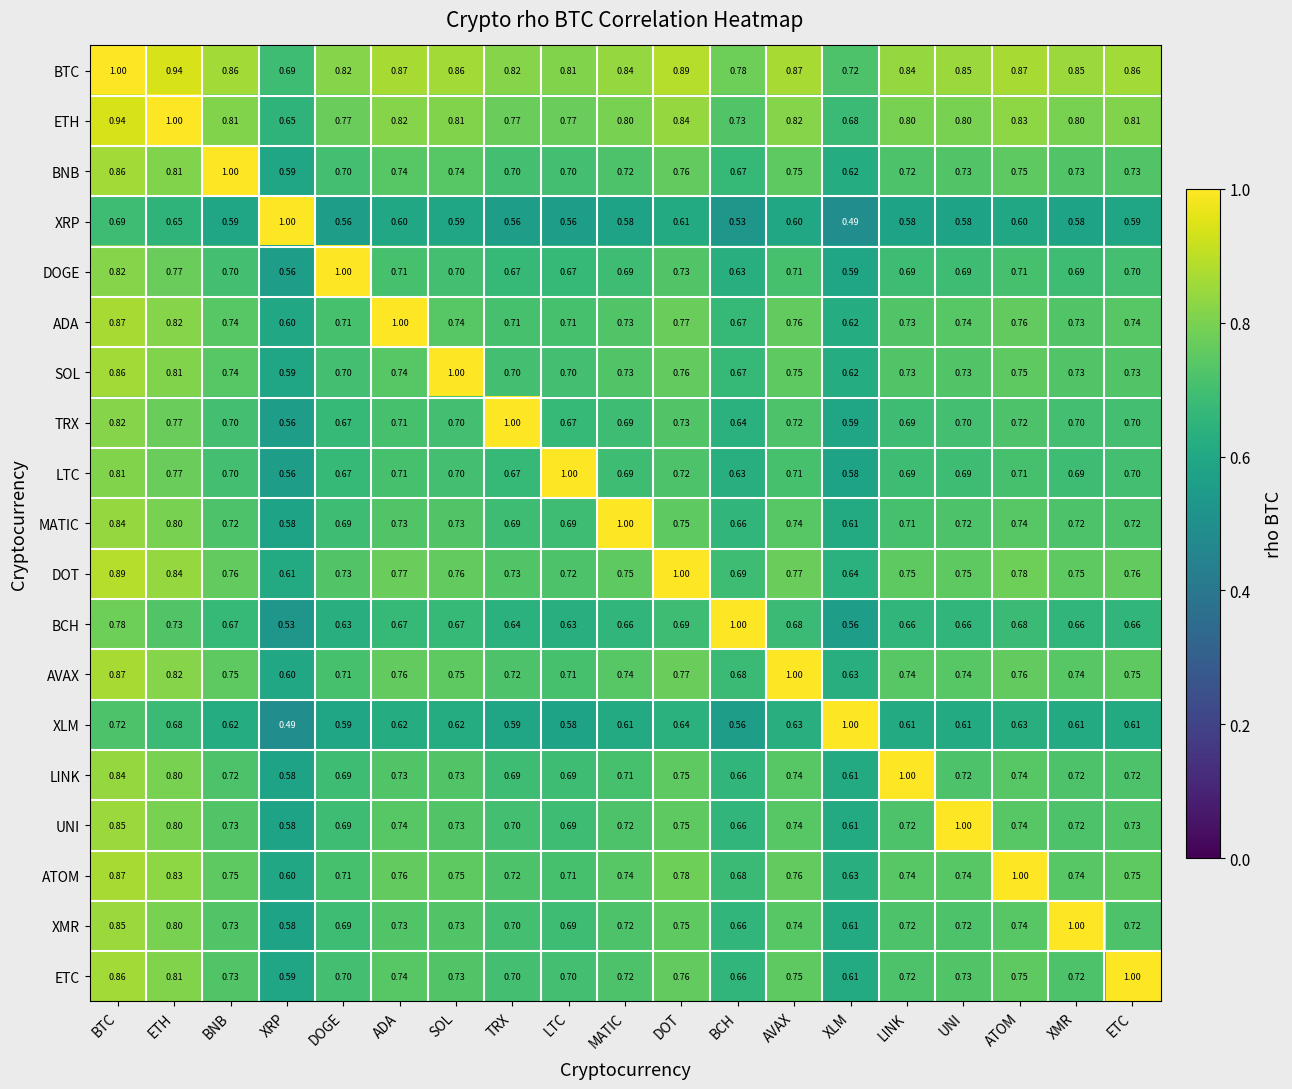

Is the value of XRP at BNB greater than the value of MATIC at XRP?

Yes